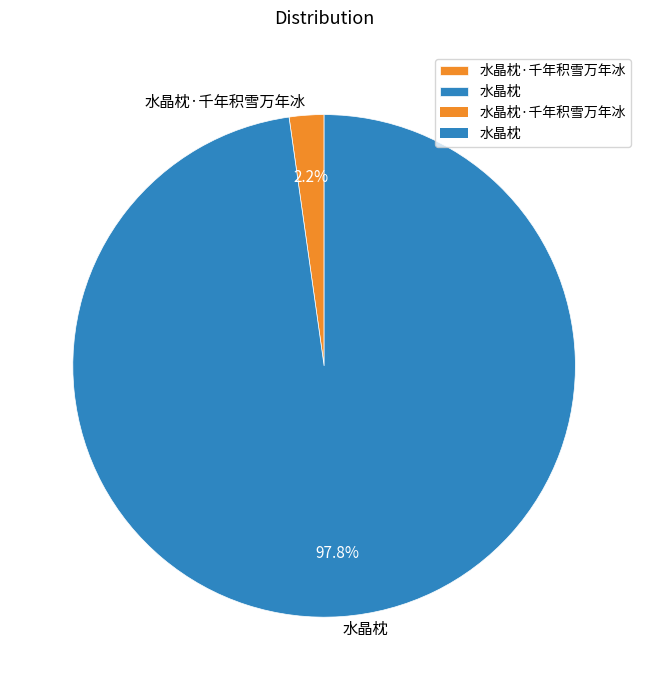

To the nearest percent, what is the average slice percentage?

50%